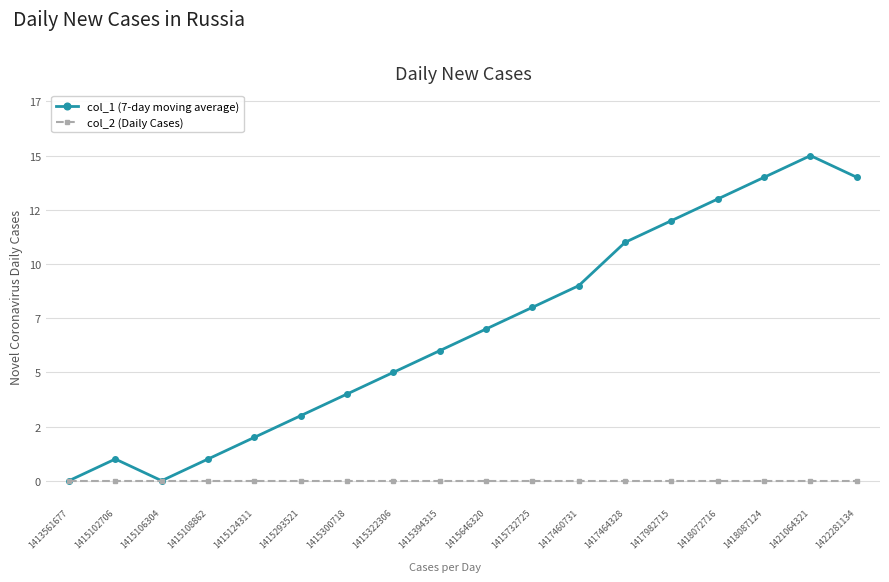

True or false: col_2 (Daily Cases) and col_1 (7-day moving average) cross at least once.

False